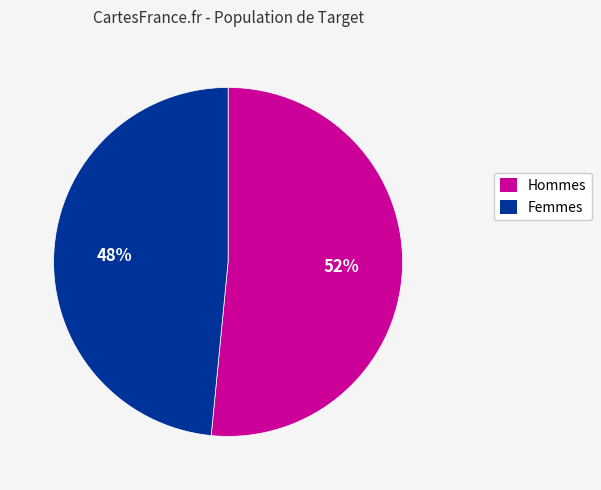

How many slices are in this pie chart?

2